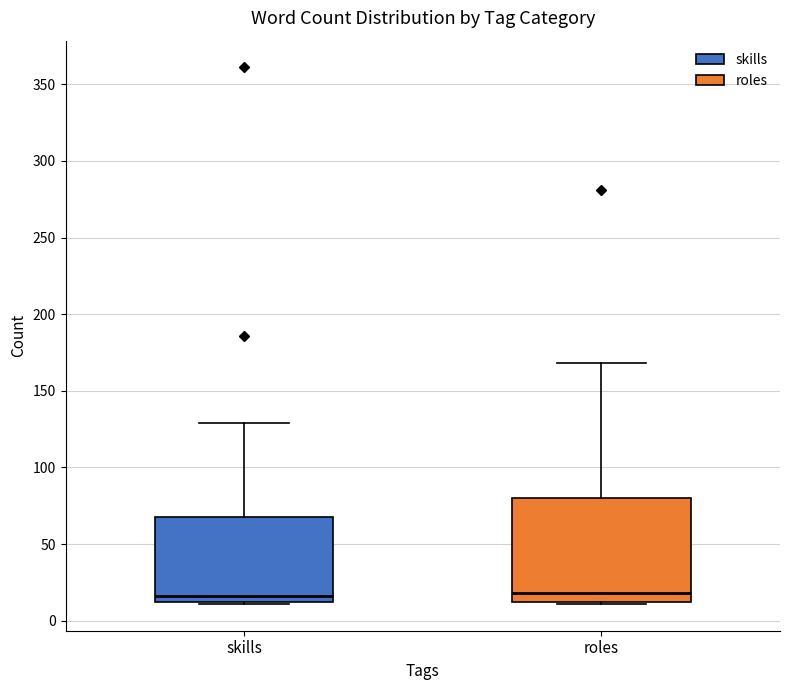

Where is the lower edge of the box for skills on the y-axis? The values are not printed on the chart, so give them approximately, as read against the axis.

15